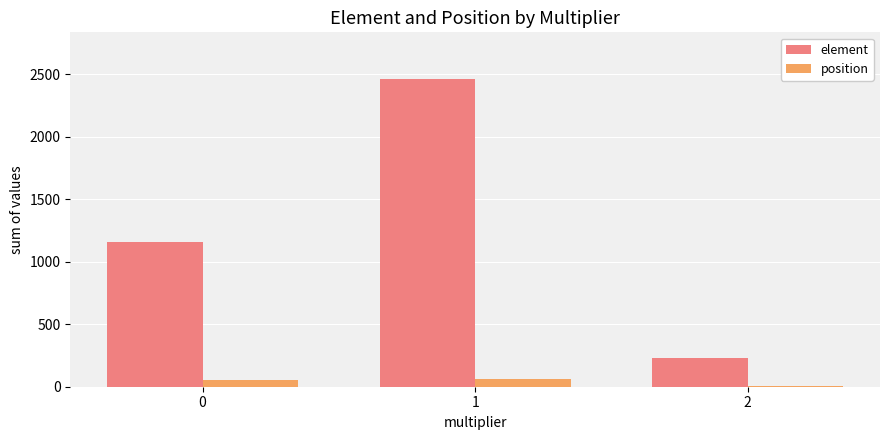

What is the difference between the position values at 2 and 1?

52